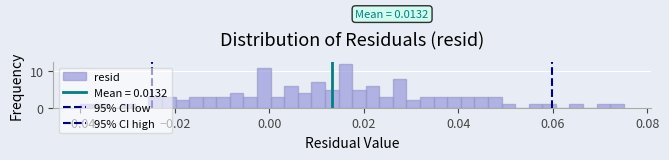

Around what value on the x-axis is the tallest bar? Give the approximate position of its centre, as read against the axis.

0.016